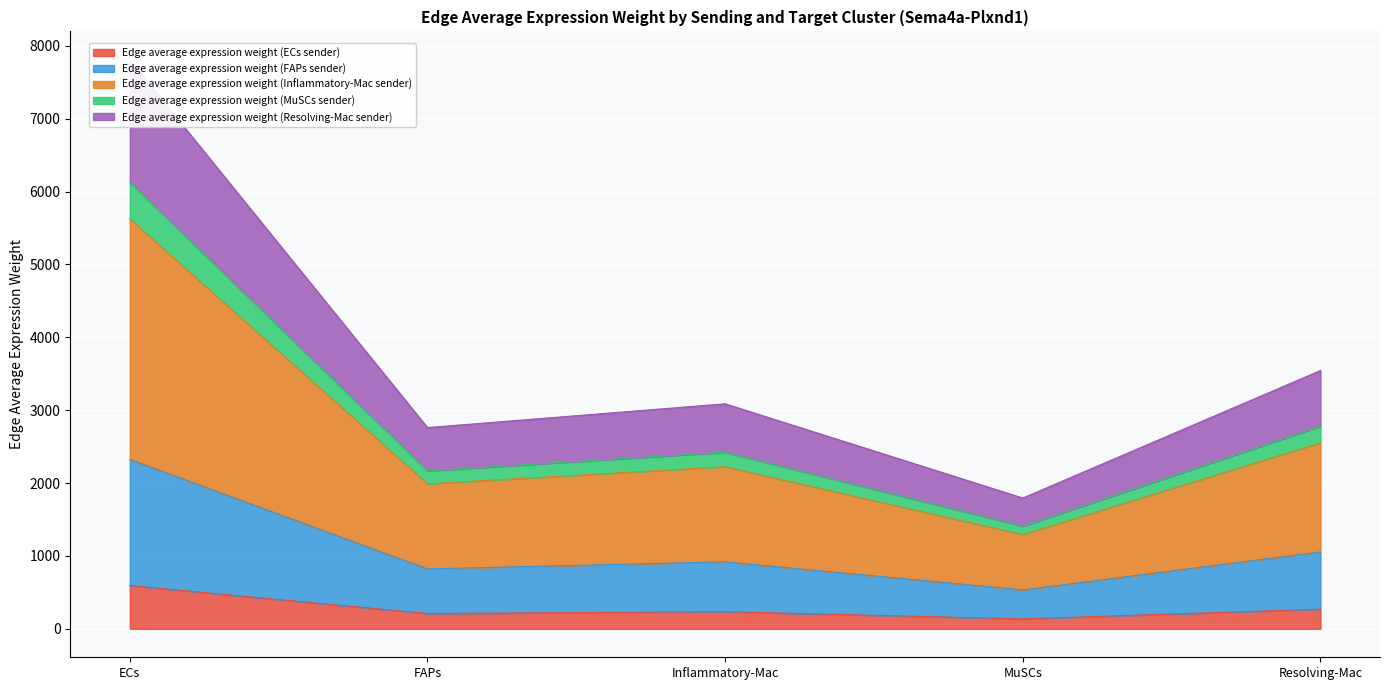

True or false: Edge average expression weight (ECs sender) and Edge average expression weight (Resolving-Mac sender) intersect in this chart.

False